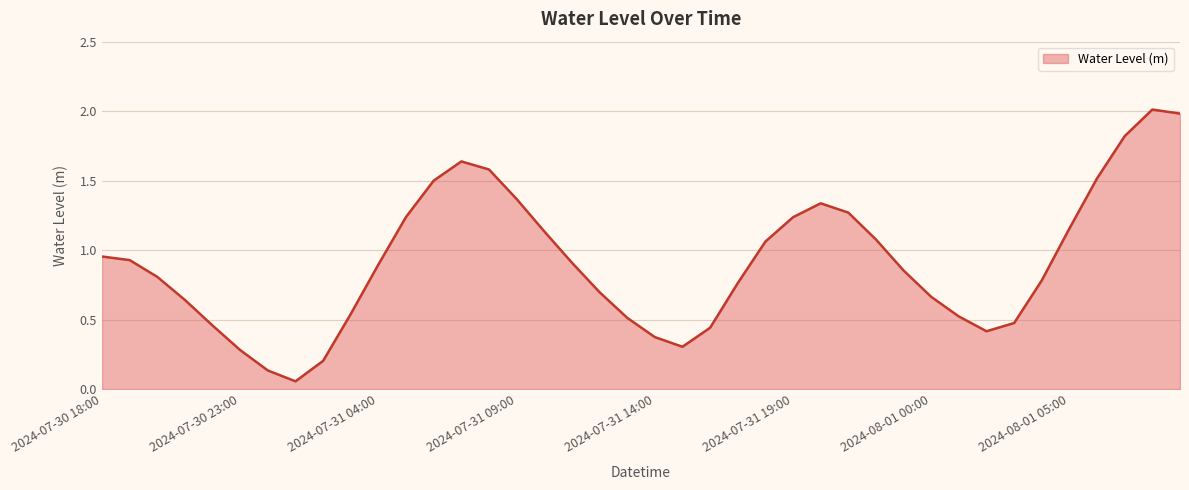

What is the greatest value displayed?

2.0